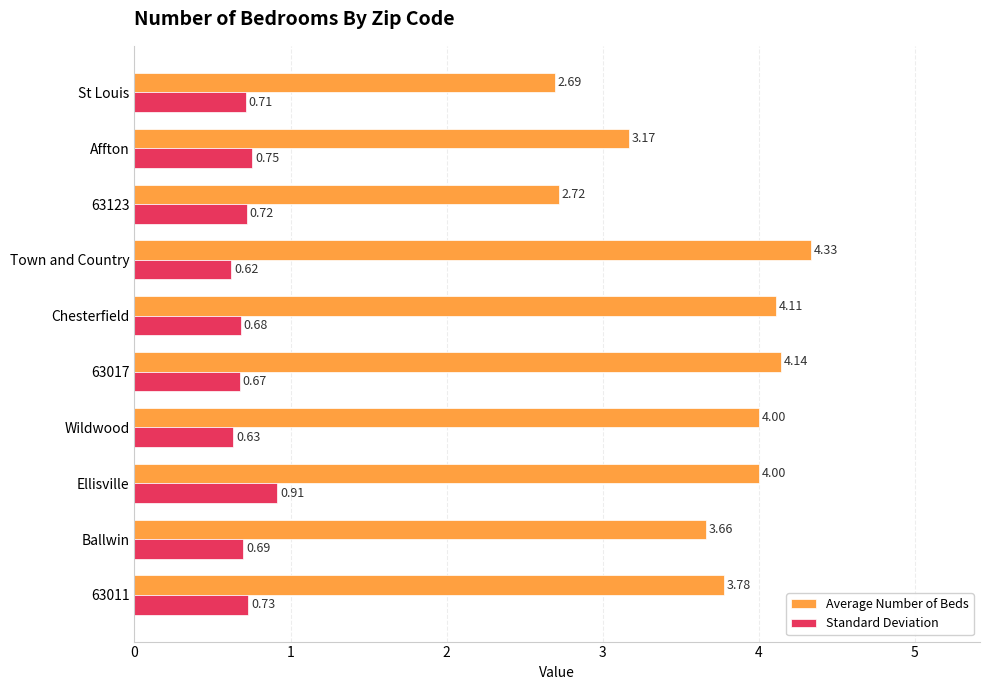

List the labels in order of Standard Deviation value, largest first.

Ellisville, Affton, 63011, 63123, St Louis, Ballwin, Chesterfield, 63017, Wildwood, Town and Country